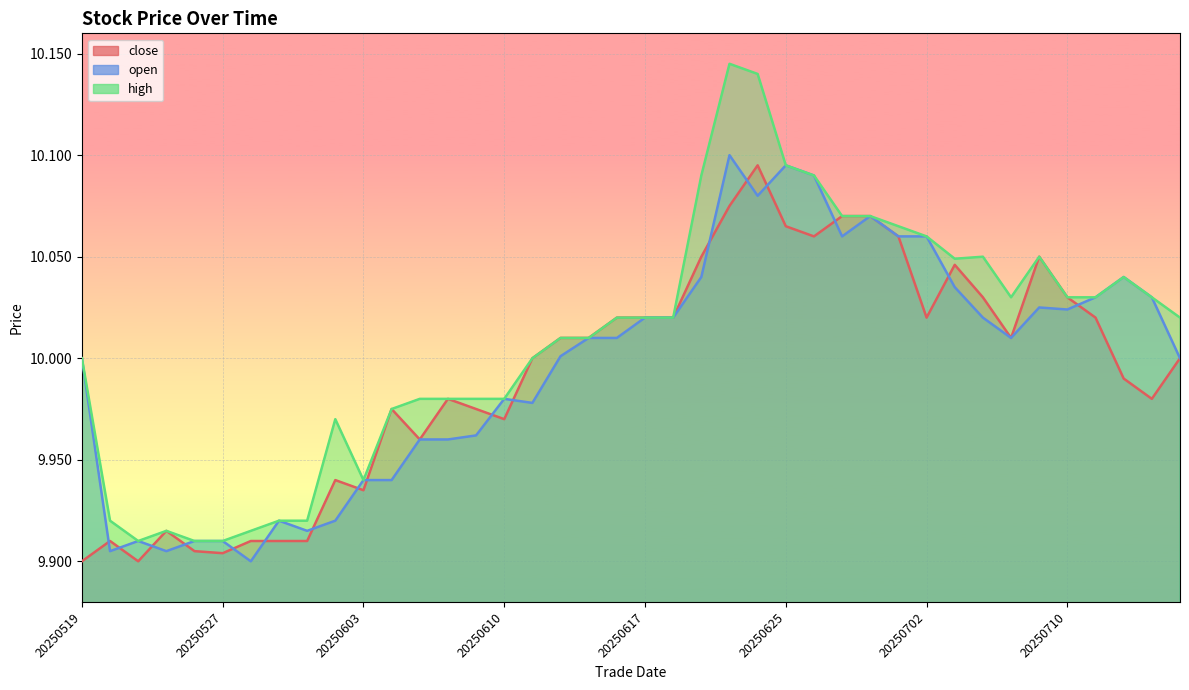

True or false: open and close intersect in this chart.

True